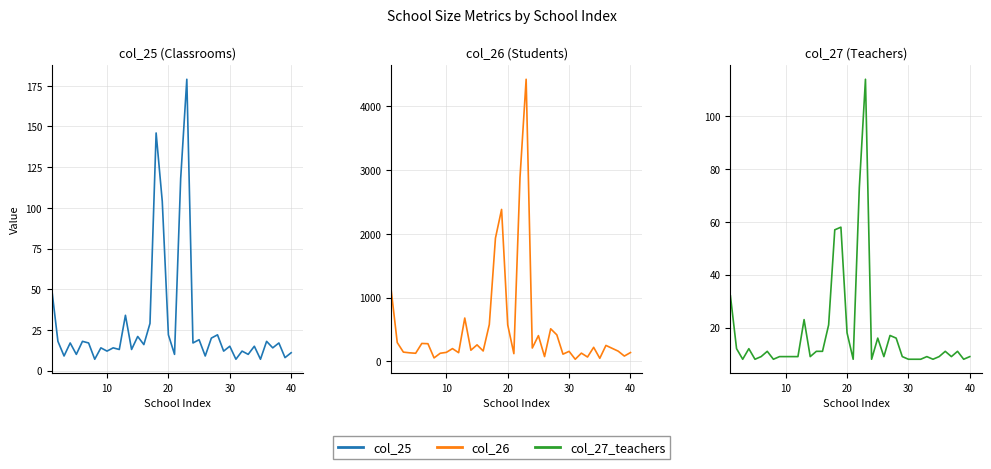

What is the minimum value shown in the chart?

7